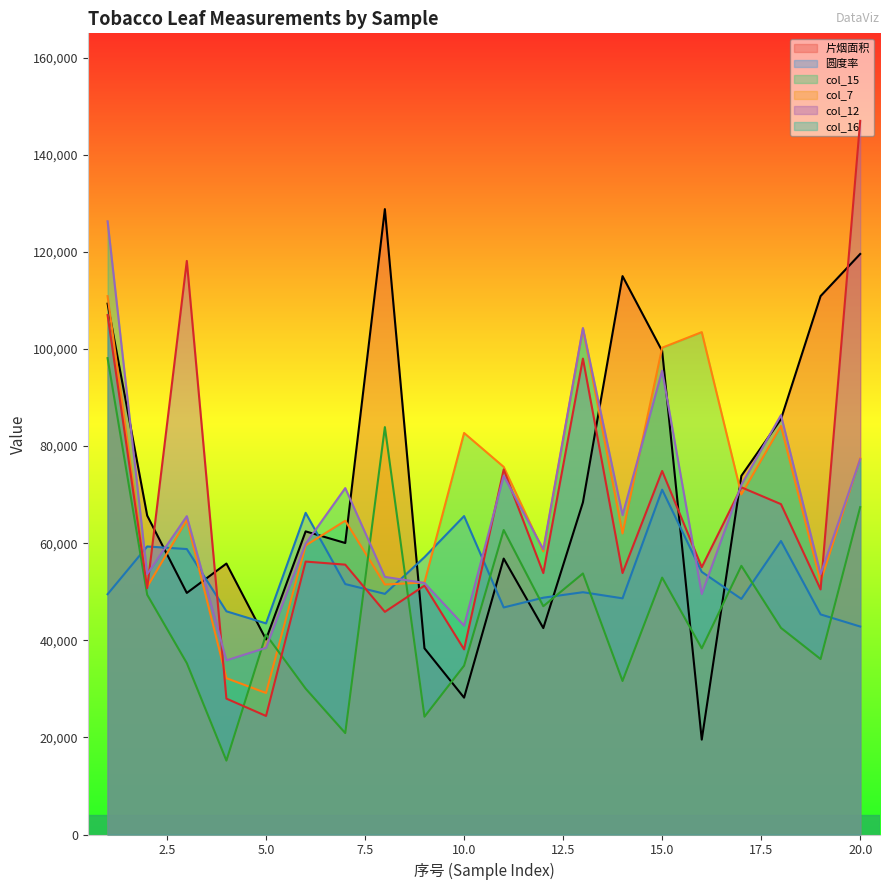

Which category has the highest value across all series?

20.0